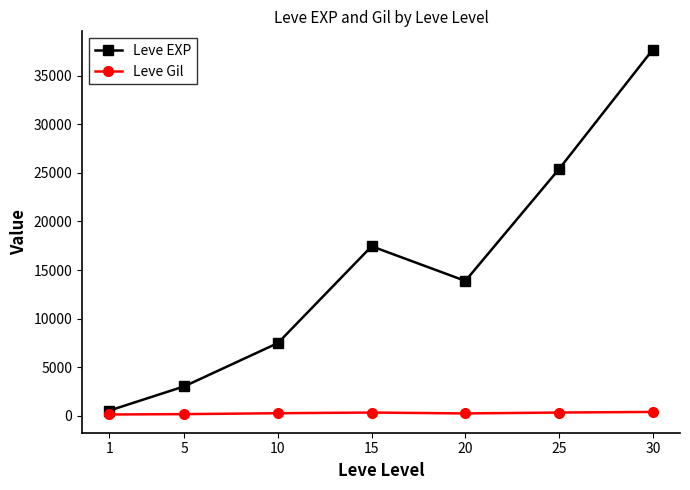

What is the maximum value shown in the chart?

37715.0